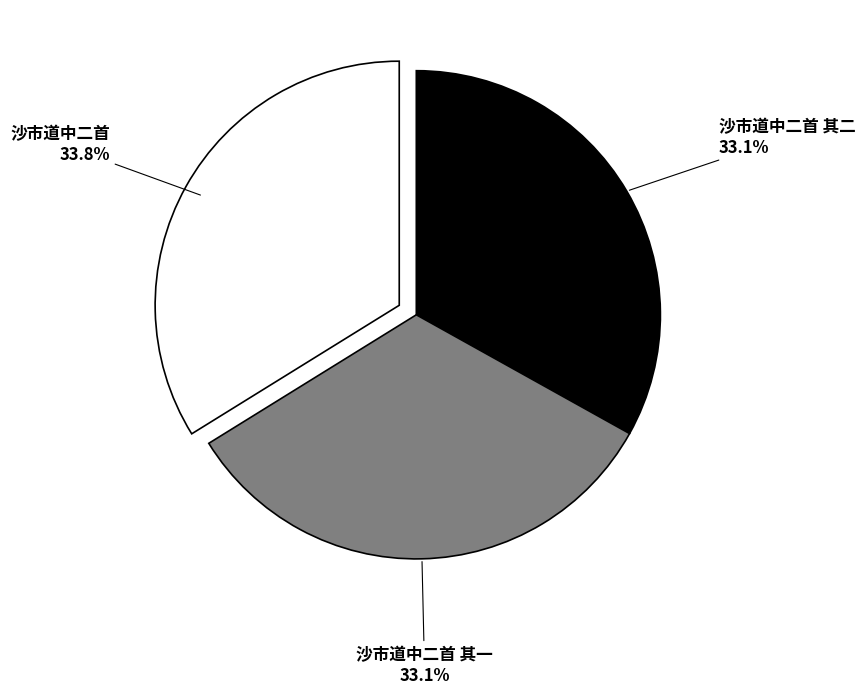

Does any single category account for the majority?

No